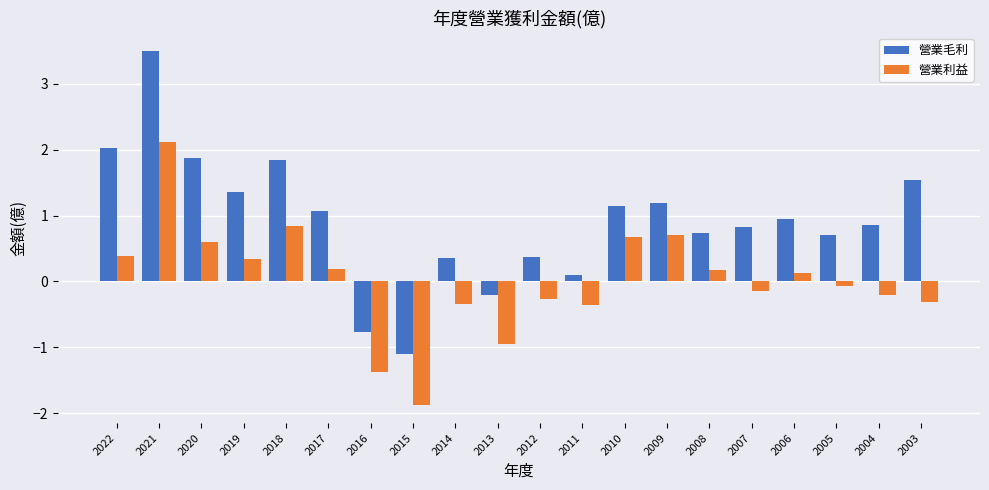

How many values in the 營業利益 series are below 0?

10